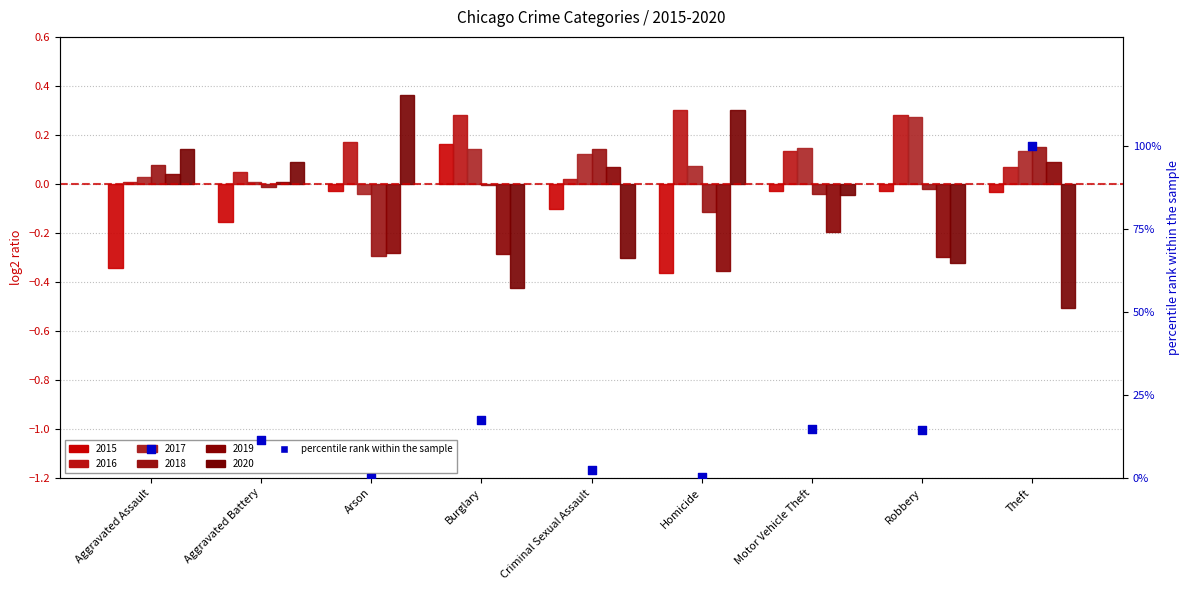

Approximately how many times larger is the value at Burglary compared to Aggravated Battery?

1.5